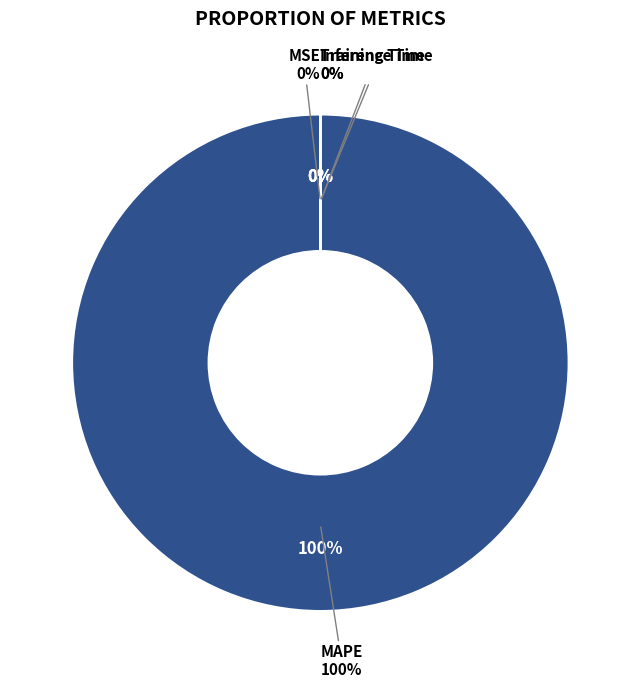

Is there any slice that represents more than half of the pie?

Yes